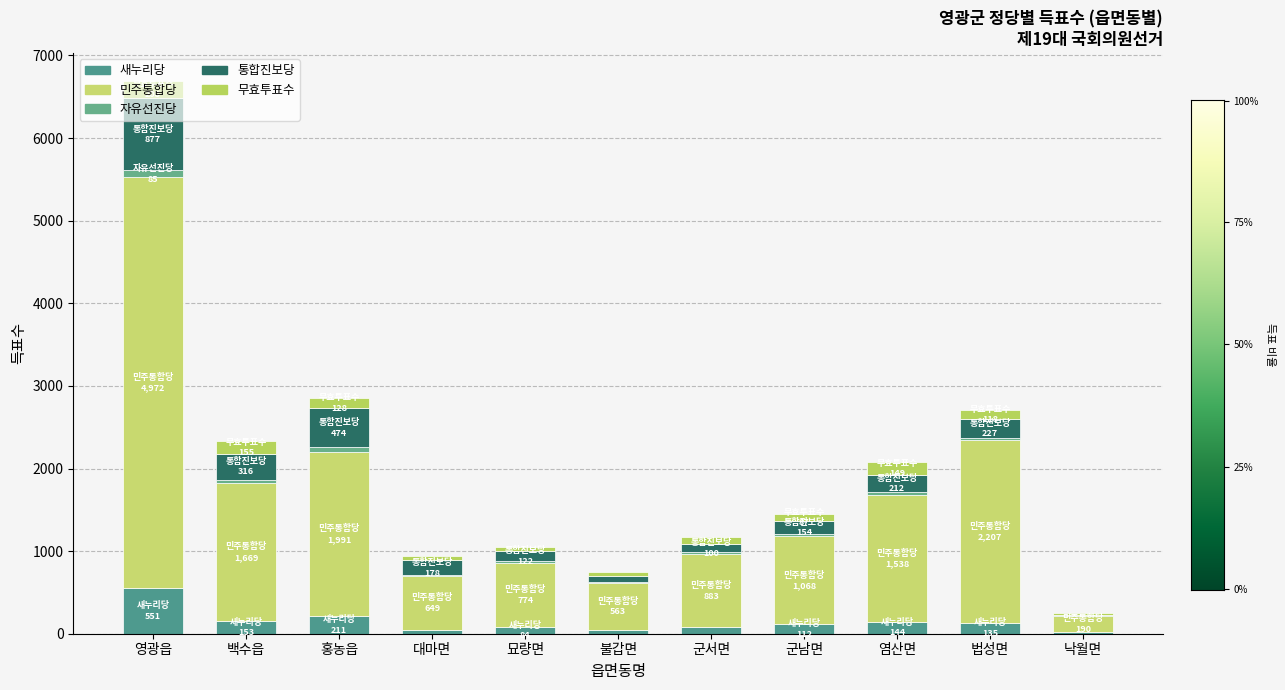

How many distinct data groups are displayed?

5